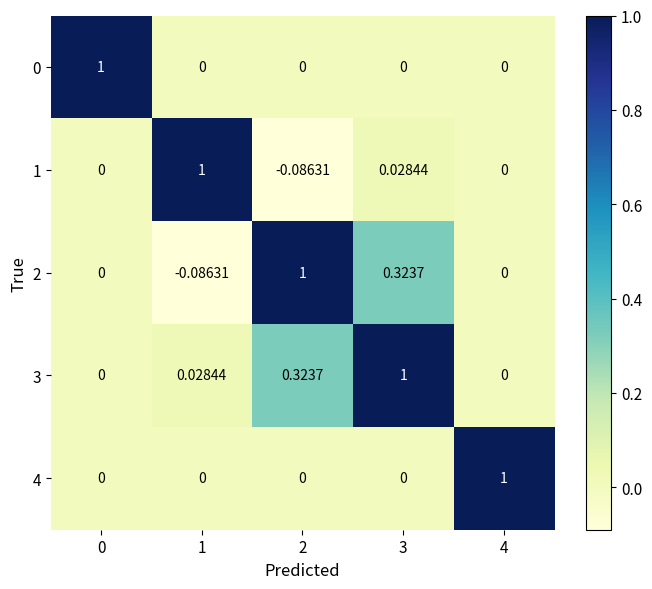

How many data points in 4 are above 0?

1